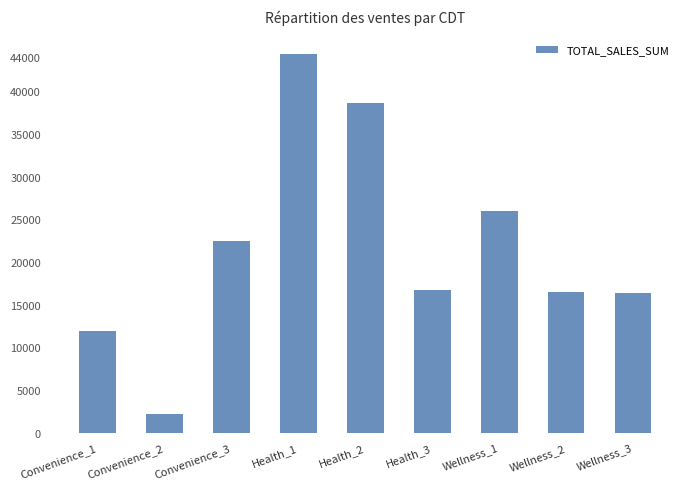

What is the difference between the second highest and second lowest values?

26806.8